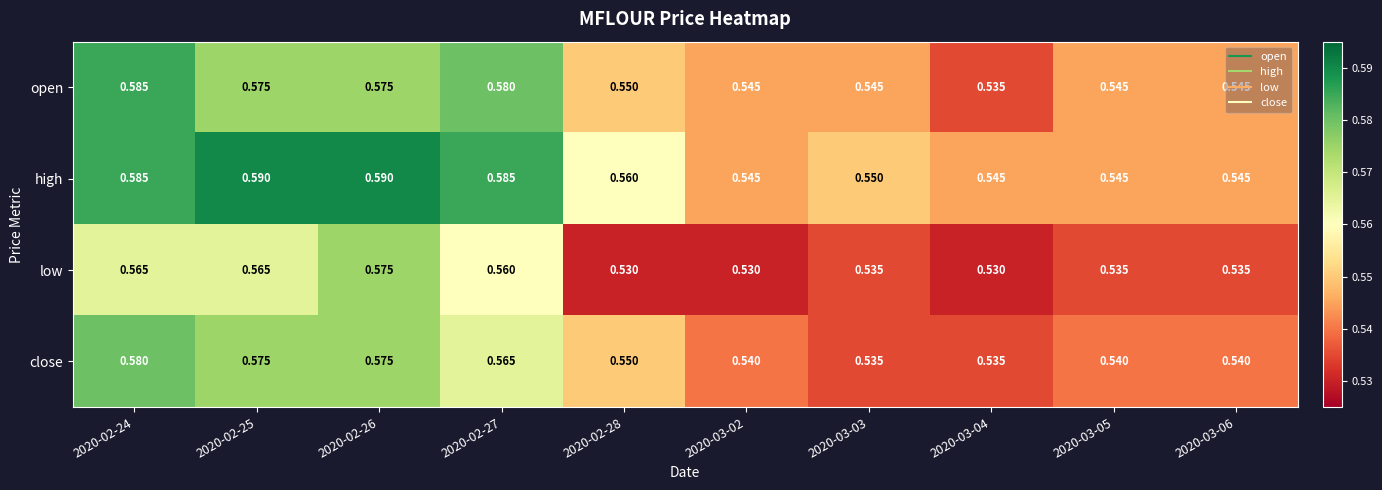

Which series changed the most between 2020-03-04 and 2020-03-05?

open